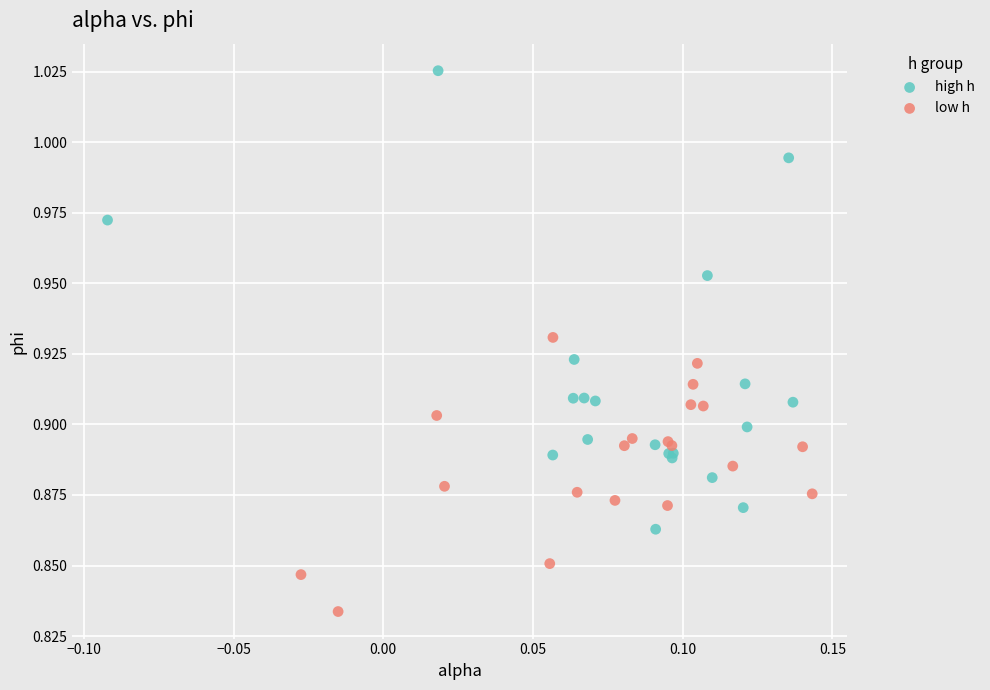

Which series reaches the maximum Y coordinate?

high h